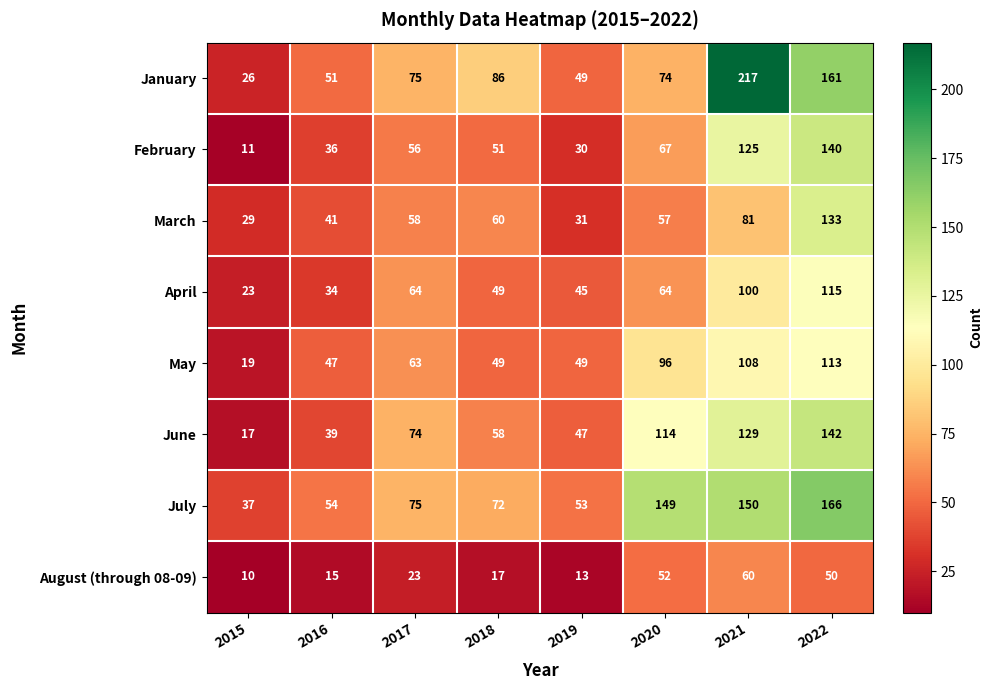

What is the spread (max minus min) of values at 2021?

157